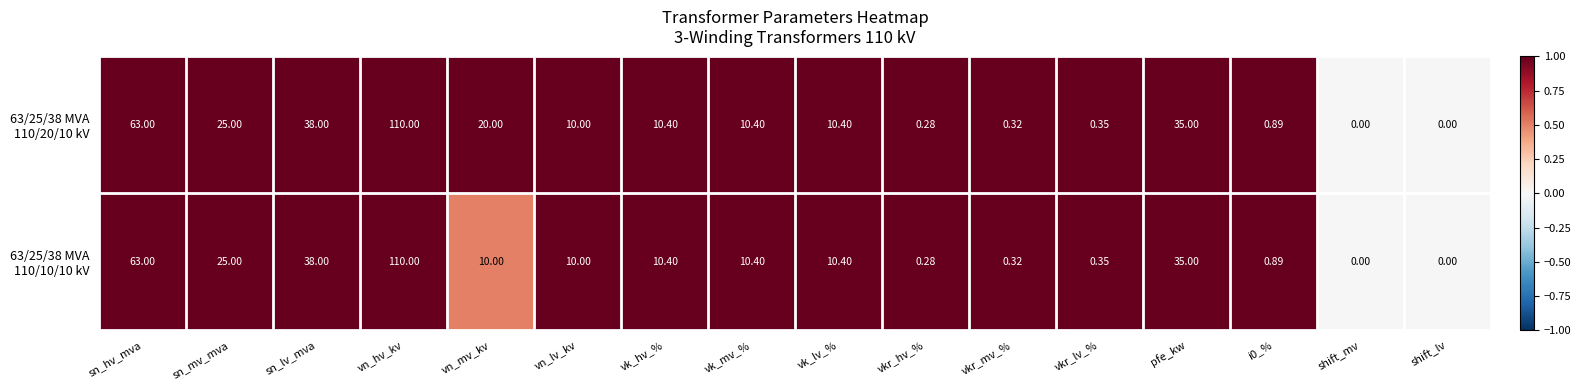

At which category is the sum across all series the highest?

vn_hv_kv